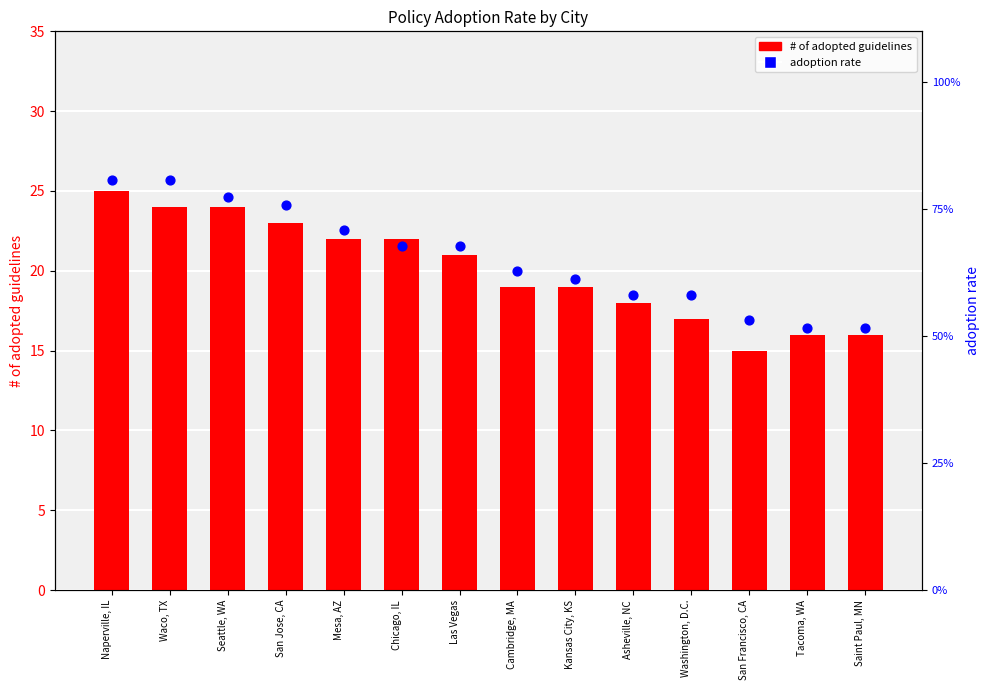

At how many categories does at least one series exceed 10?

14